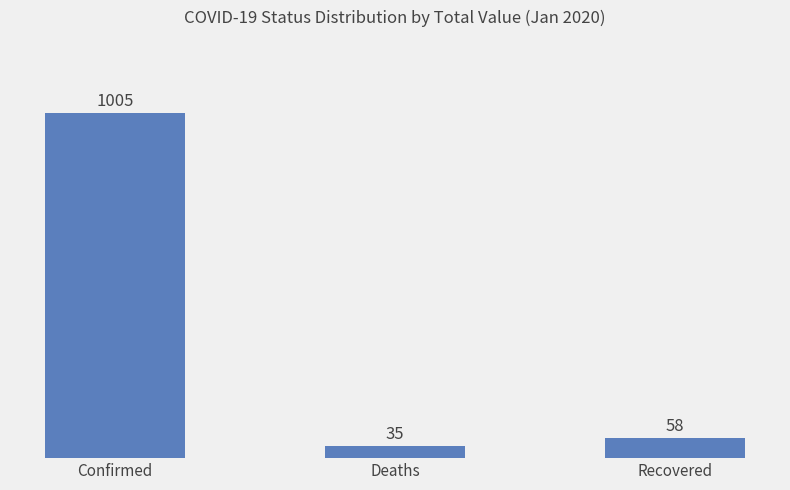

Are the bars horizontal?

No